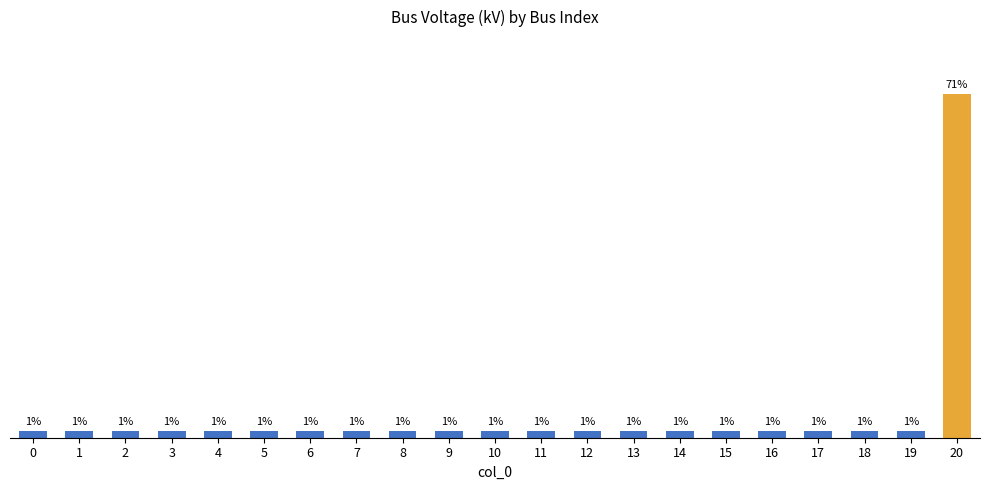

The value at 20 is 20.0. True or false?

True